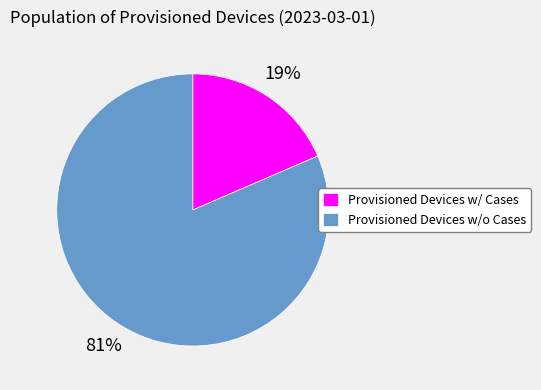

Which slice is the smallest?

Provisioned Devices w/ Cases